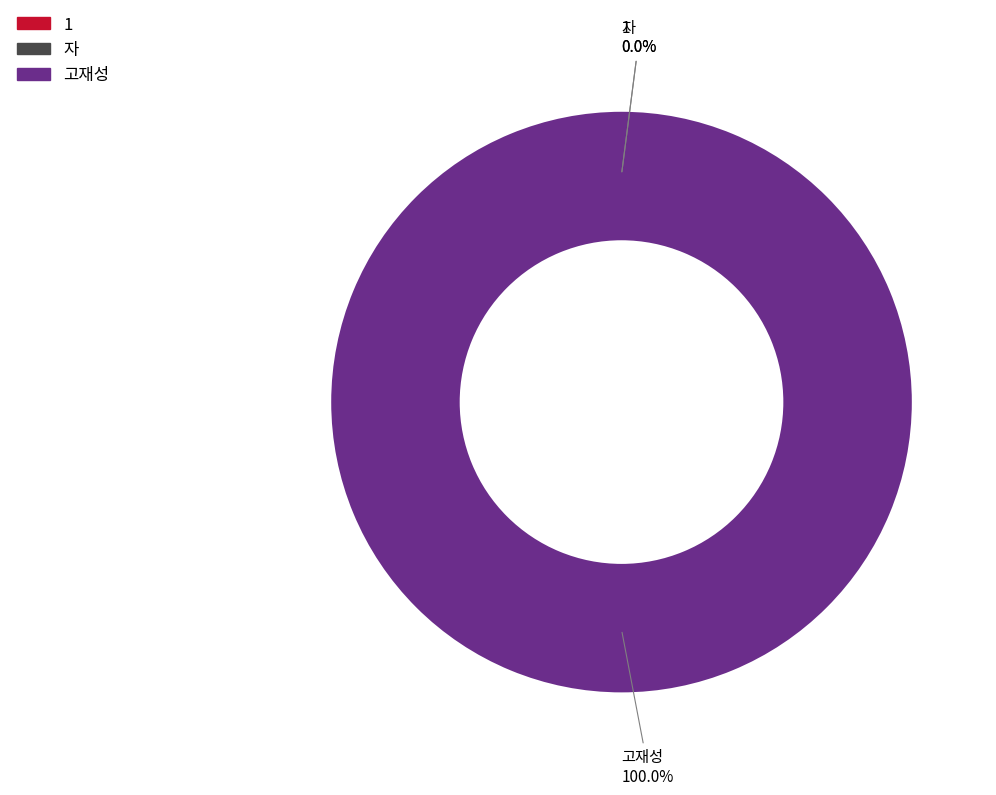

To the nearest percent, what is the combined percentage of 1 and 고재성?

100%